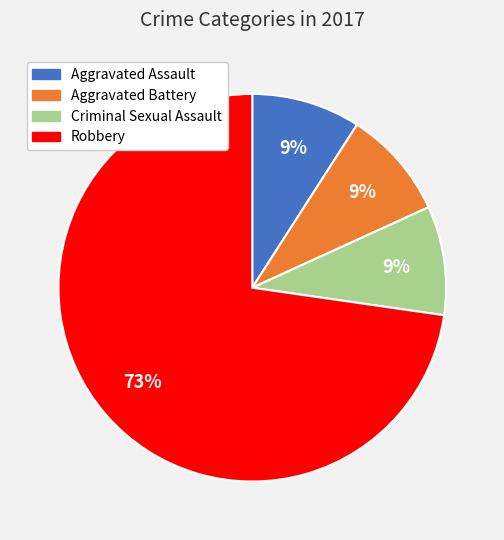

What percentage is the Robbery slice, to the nearest percent?

73%